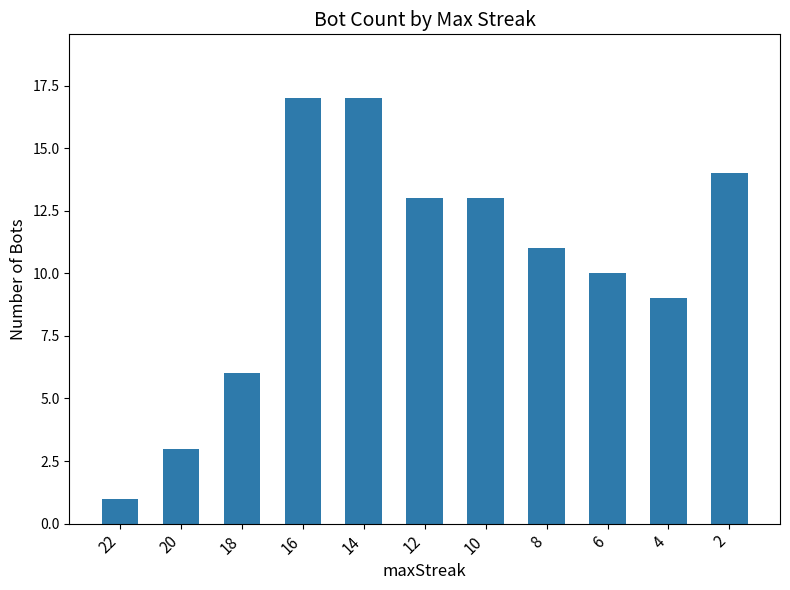

Reading left to right, what are all the values shown in this chart?

22=1	20=3	18=6	16=17	14=17	12=13	10=13	8=11	6=10	4=9	2=14